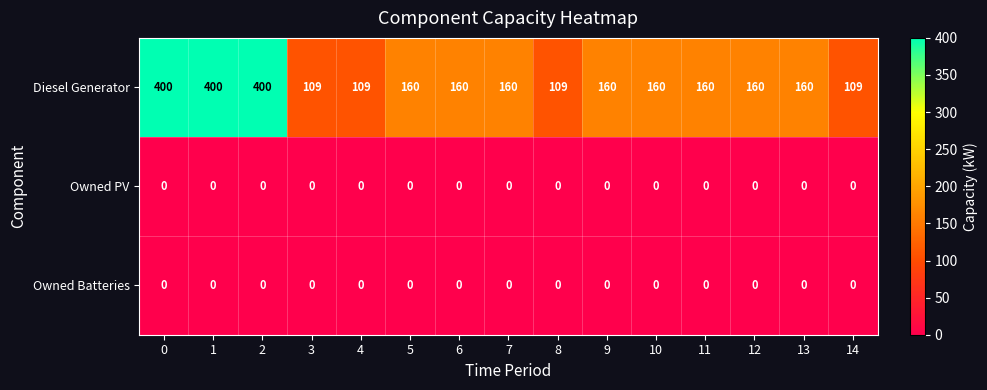

Which series has the largest total across all categories?

Diesel Generator